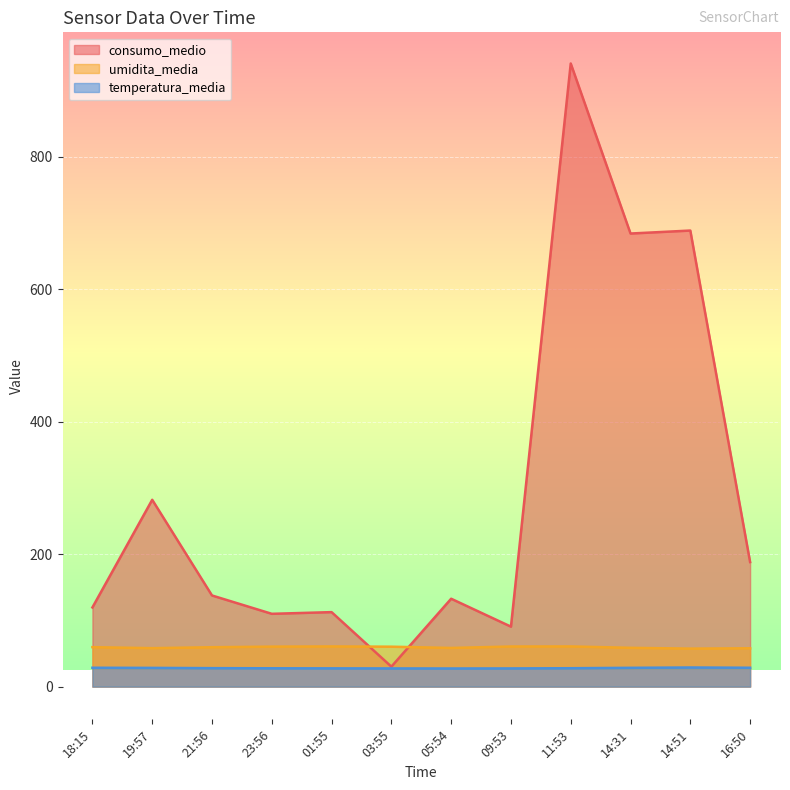

What is the difference between the consumo_medio values at 19:57 and 03:55?

251.9